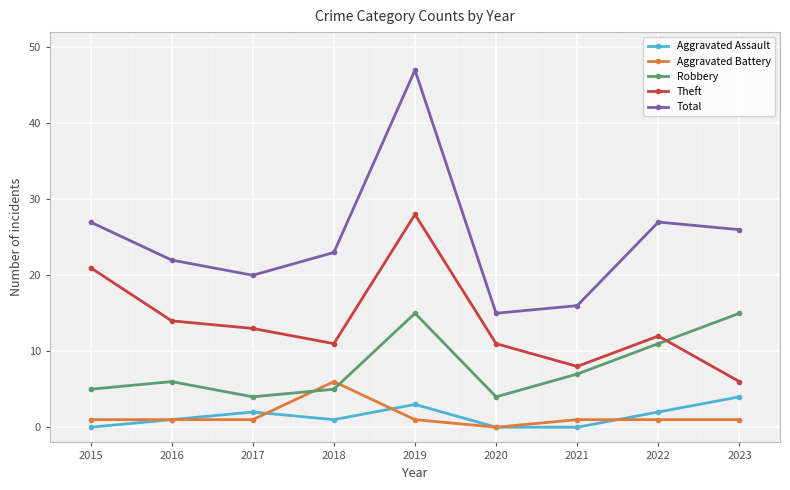

What is the difference between the second highest and second lowest values in the Total series?

11